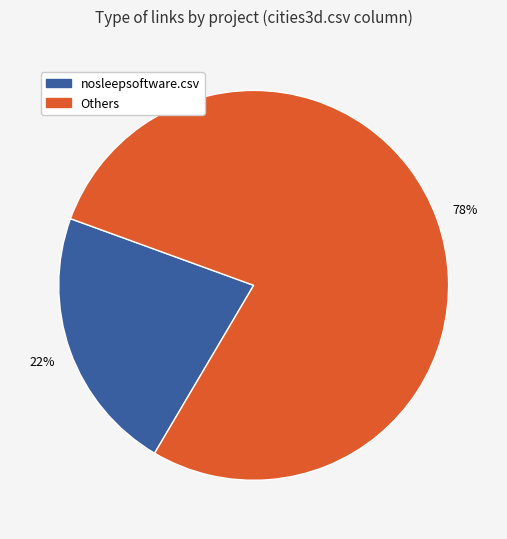

To the nearest percent, what is the difference between the largest and smallest slice percentages?

56%